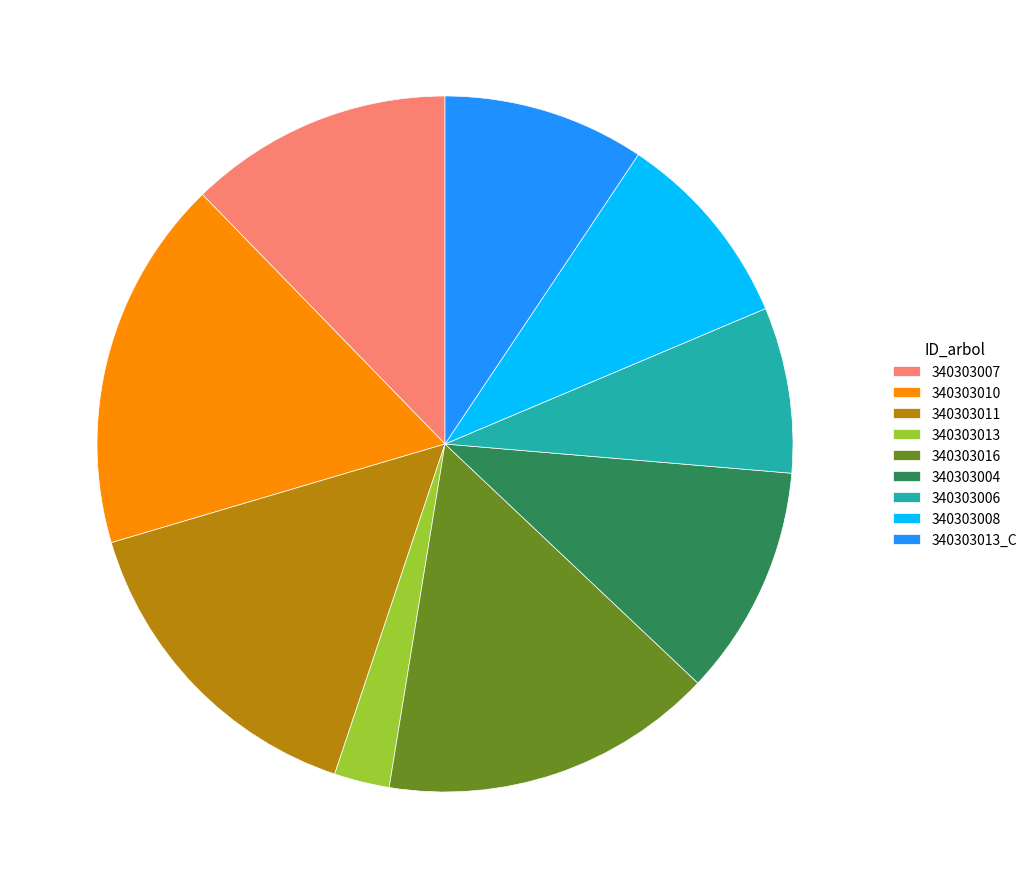

Is it true that 340303011 is 15% of the pie?

True